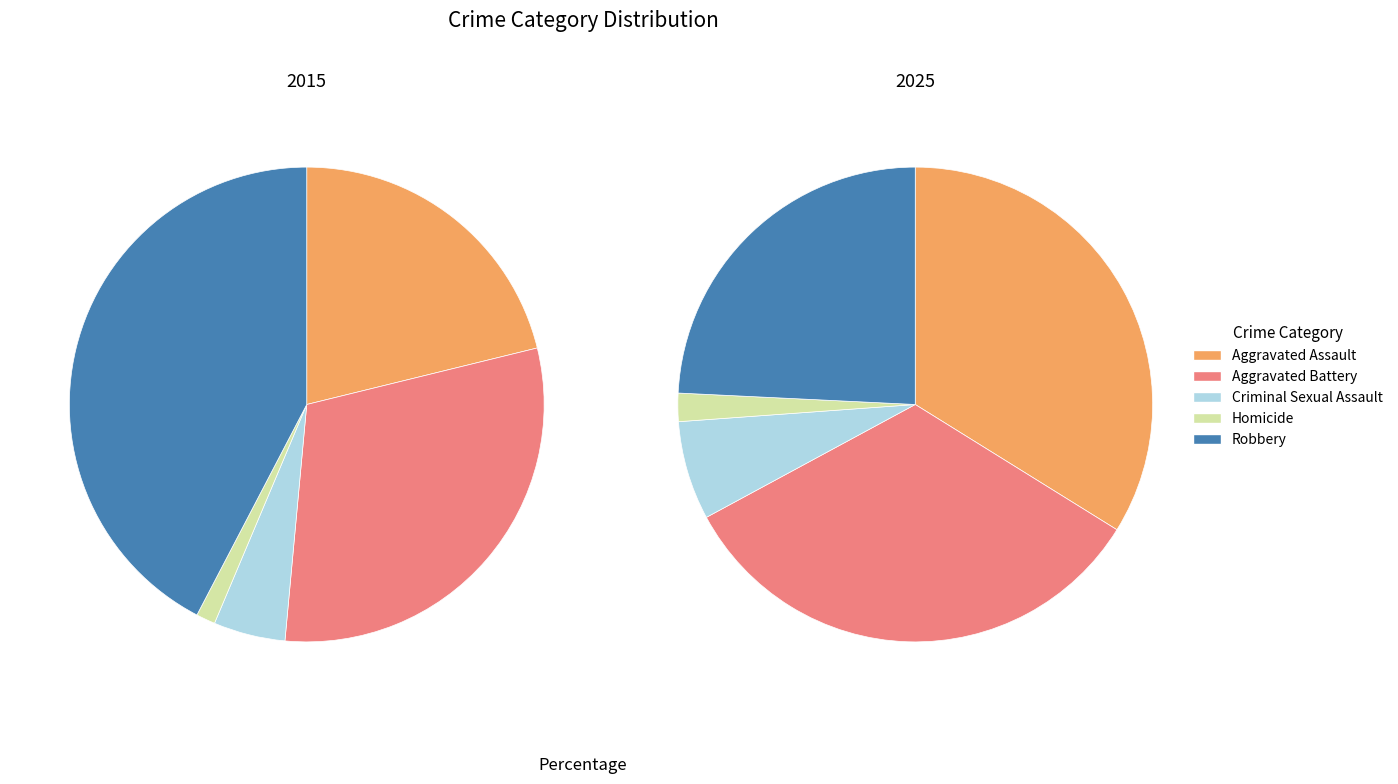

Rank the series by their maximum value, from lowest to highest.

values_2025, values_2015